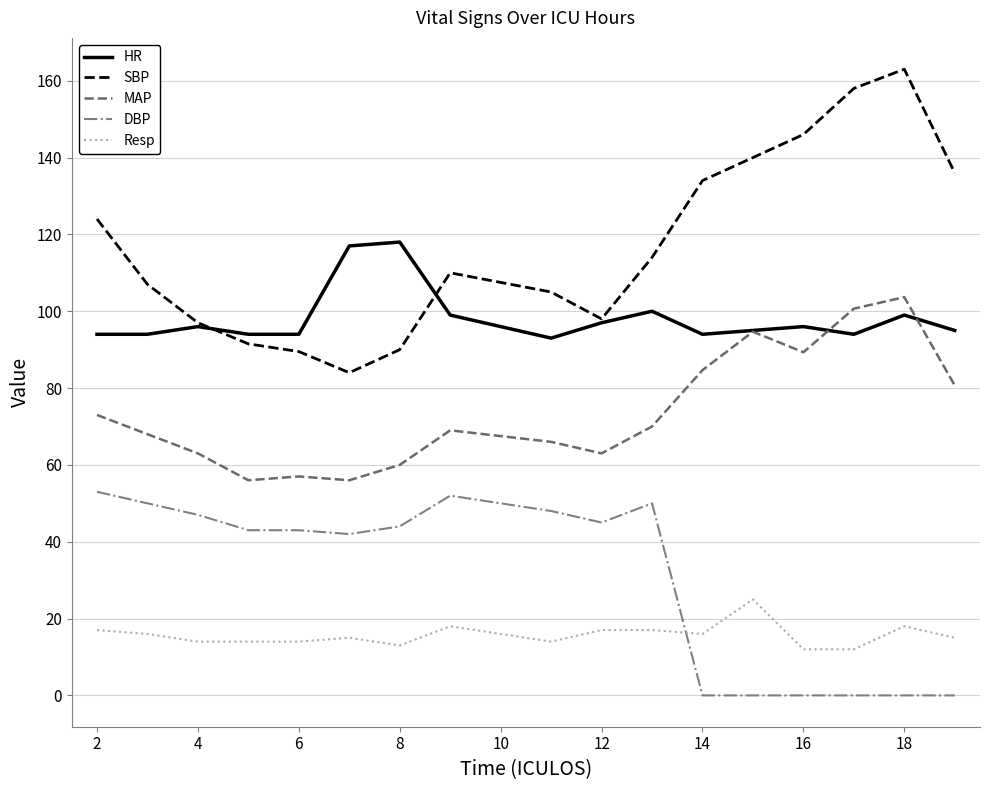

True or false: HR and DBP cross at least once.

False